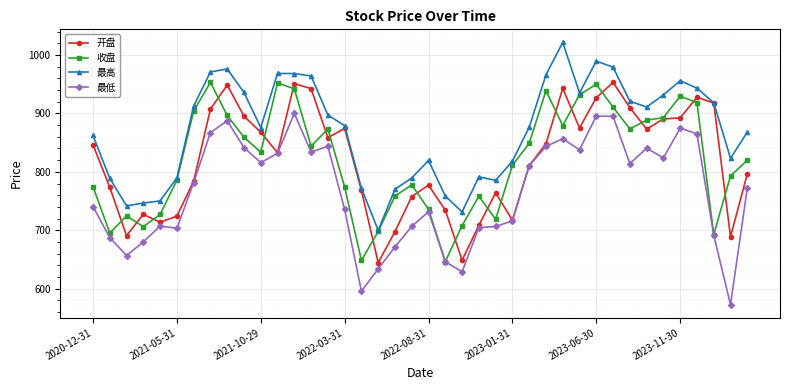

What is the minimum value shown in the chart?

572.7